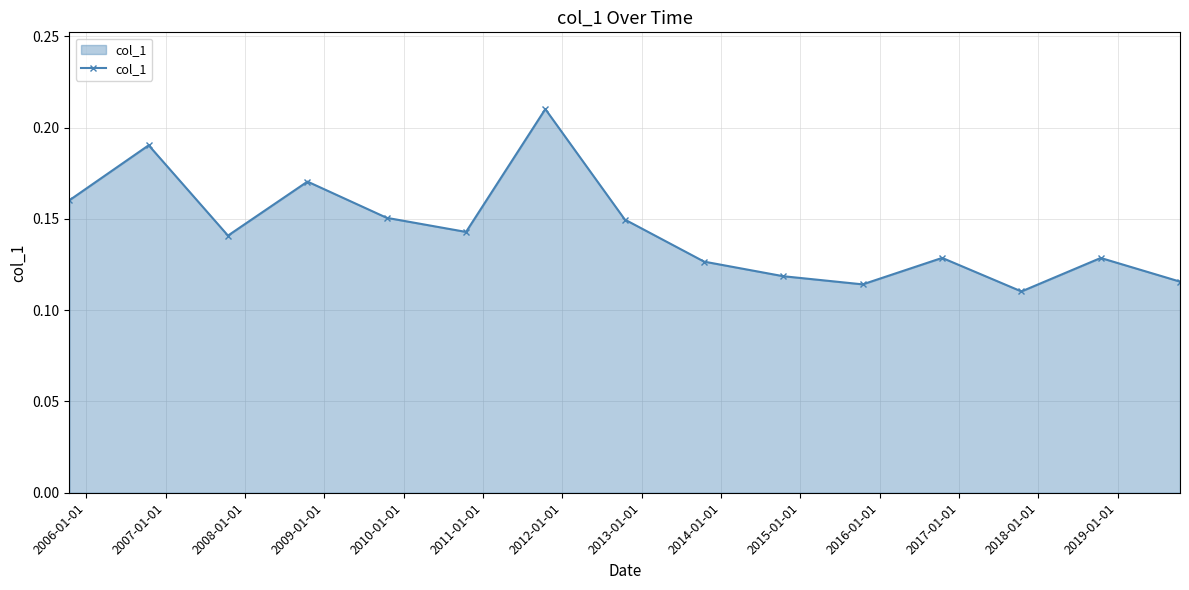

True or false: the data has more than 2 interior local peaks.

True